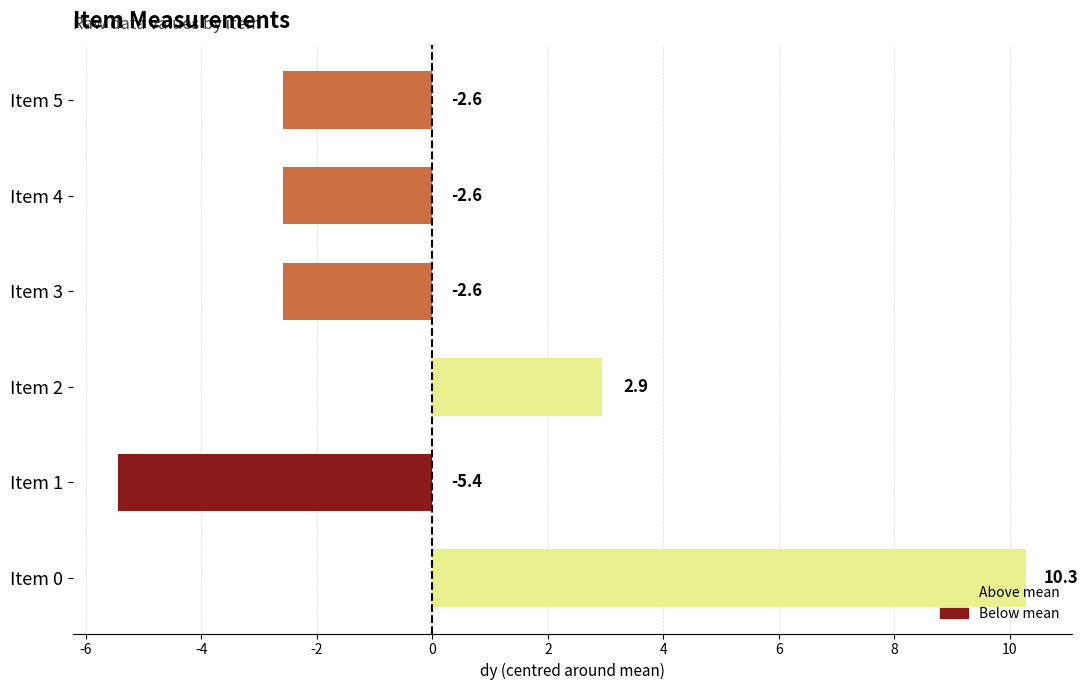

What is the difference between the second highest and second lowest values?

5.5